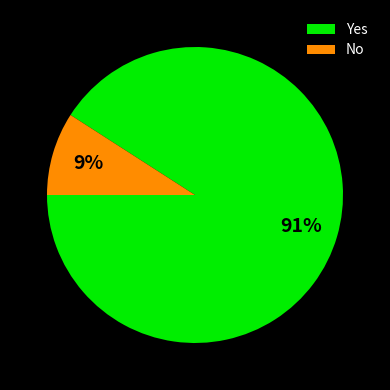

How many segments does this pie chart have?

2